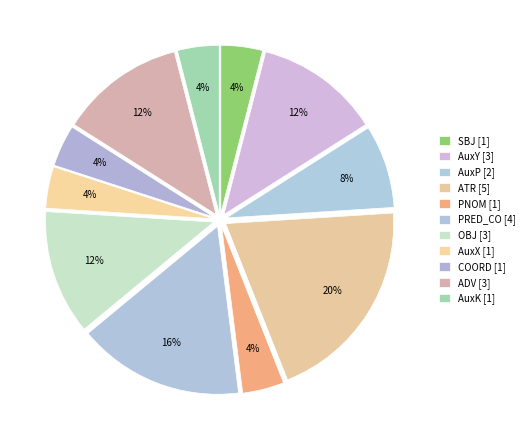

How many slices are in this pie chart?

11